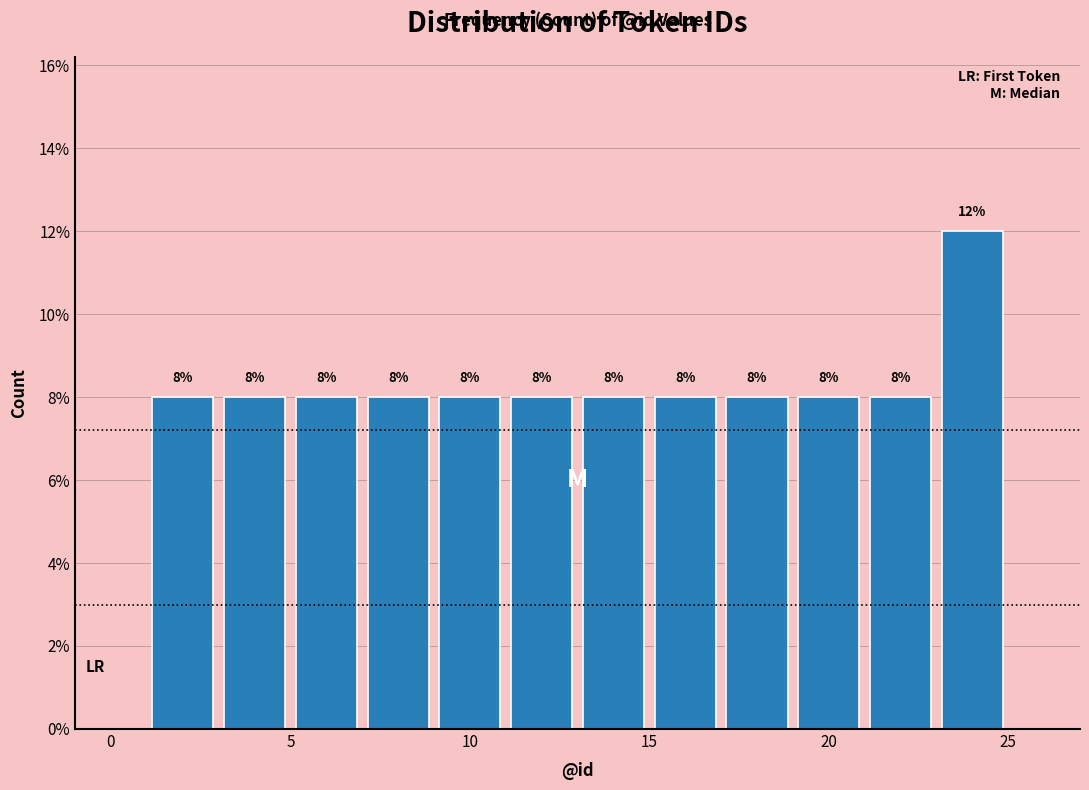

Which range on the x-axis has the tallest bar?

23 to 25